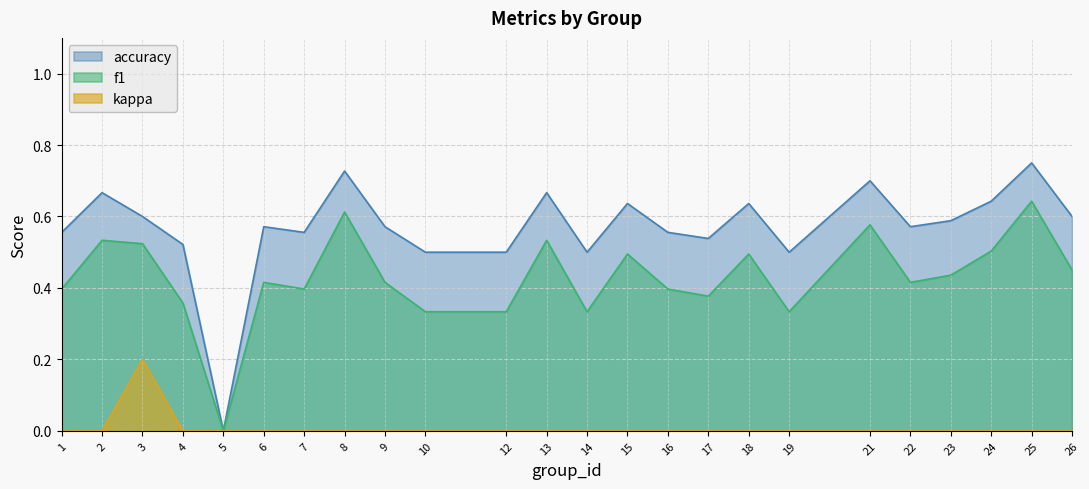

The kappa series shows 0.0 at 10. True or false?

True